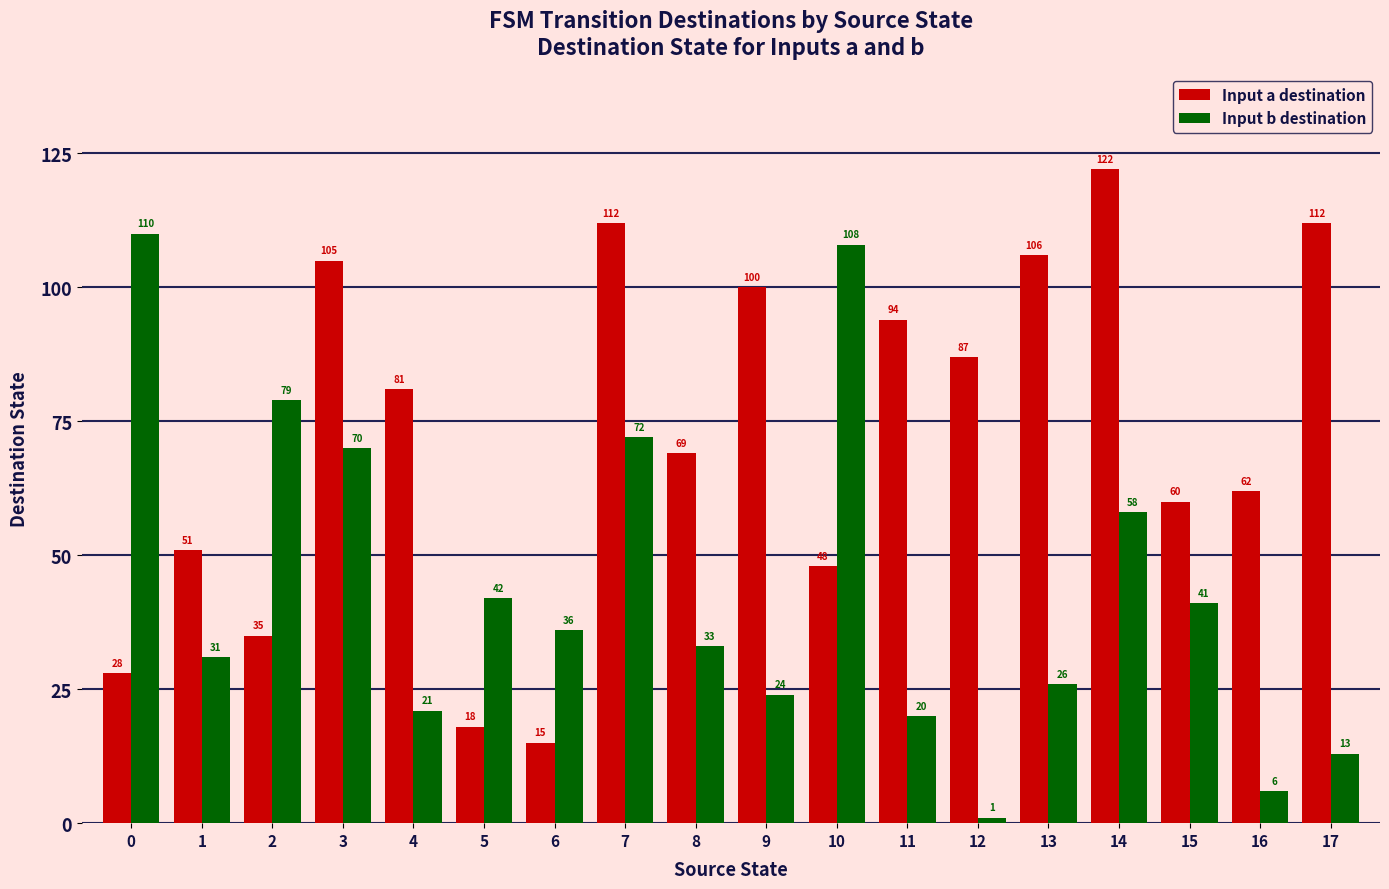

True or false: Input b destination has a value of 20 at 11.

True